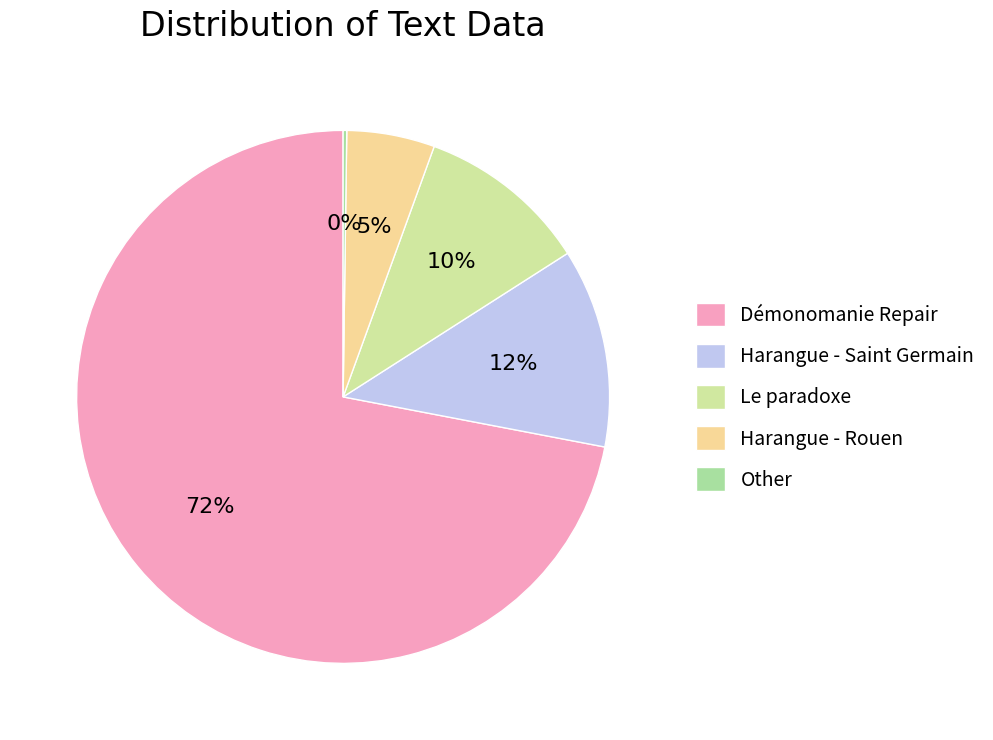

Combined, do Démonomanie Repair and Harangue - Saint Germain account for over 50%?

Yes